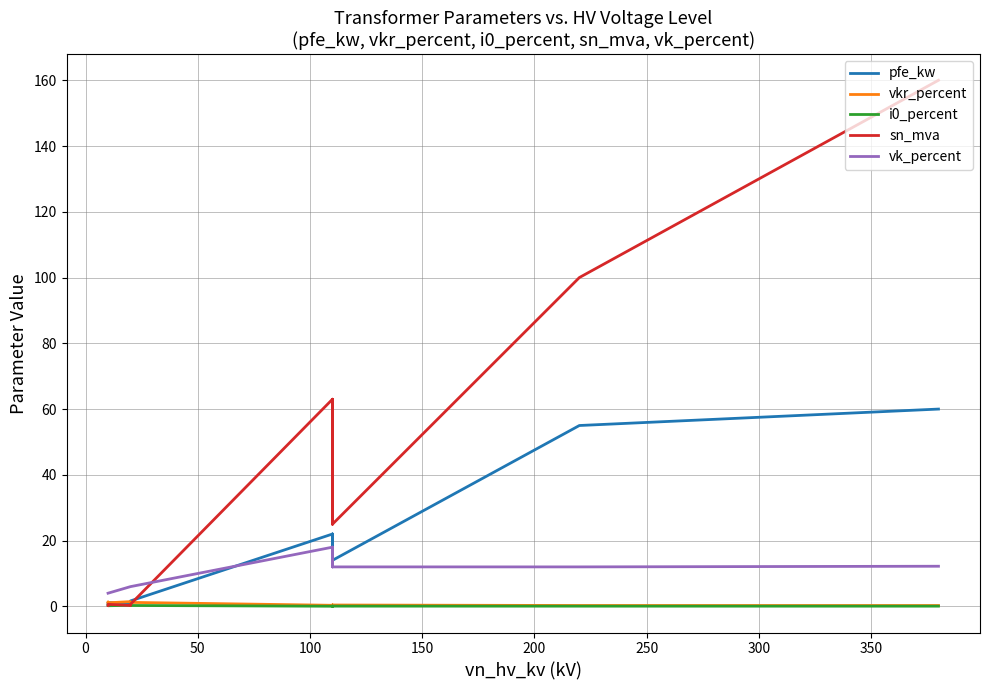

What is the sum of all sn_mva values?

518.6